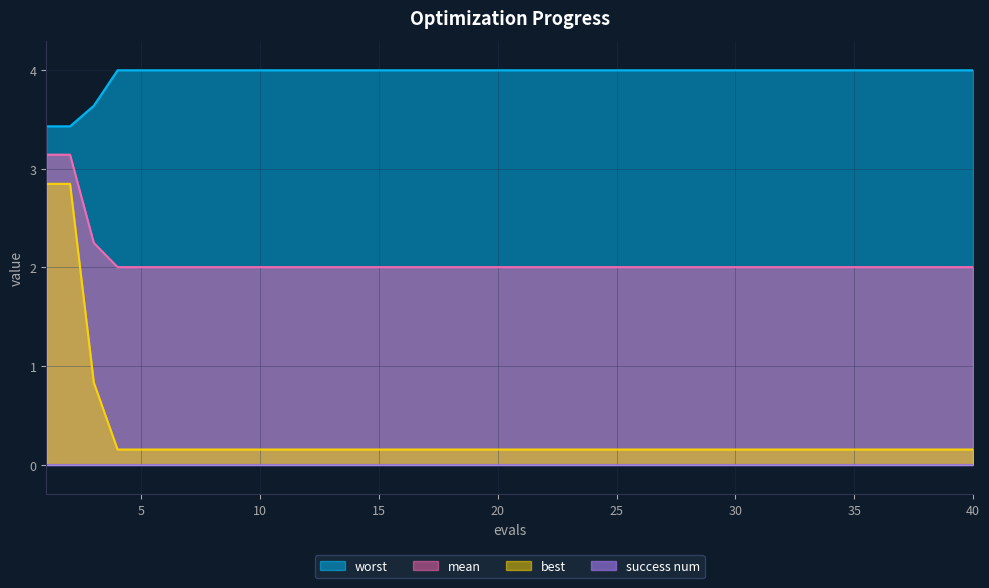

Does the chart display data point markers on the line(s)?

No